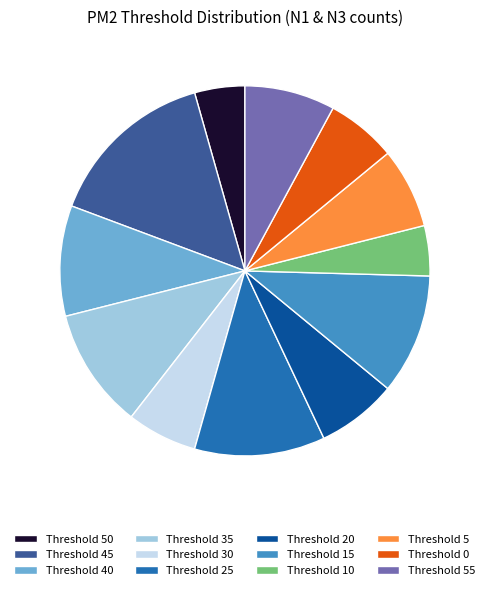

What is the largest slice in the pie chart?

Threshold 45